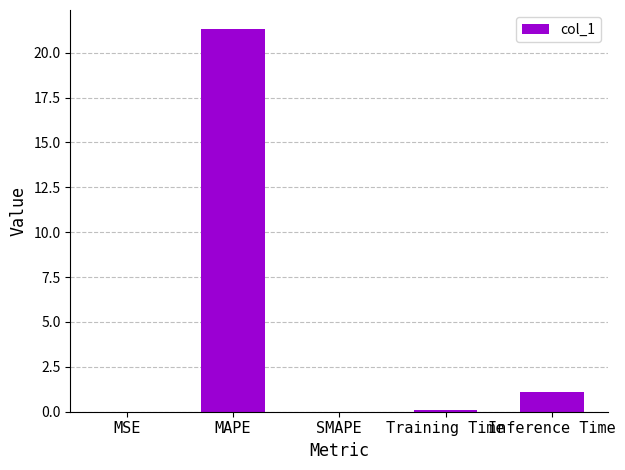

What is the change in value from Training Time to Inference Time?

+1.0